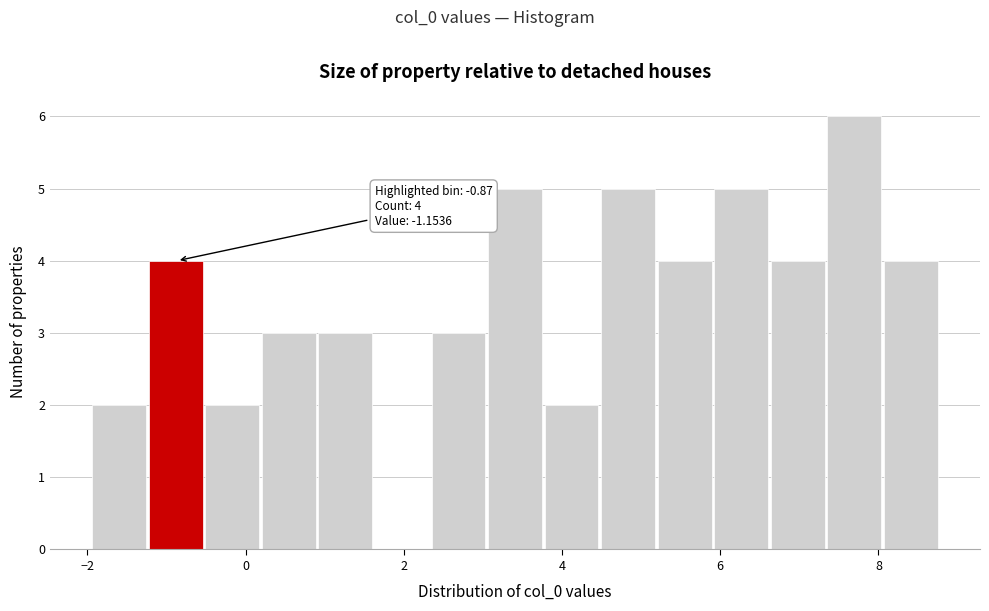

Read against the x-axis, roughly where is the centre of the tallest bar?

7.6